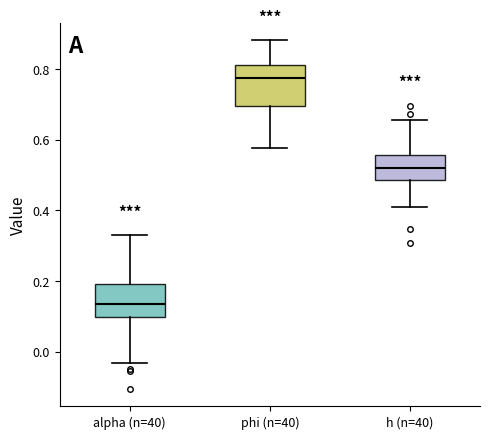

Reading left to right, read every box against the y-axis: the position of its median line, the range the box covers, and the ends of its whiskers. The values are not printed on the chart, so give them approximately, as read against the axis.

alpha (n=40): median 0.14, box 0.10 to 0.20, whiskers -0.04 to 0.32
phi (n=40): median 0.78, box 0.70 to 0.82, whiskers 0.58 to 0.88
h (n=40): median 0.52, box 0.48 to 0.56, whiskers 0.40 to 0.66